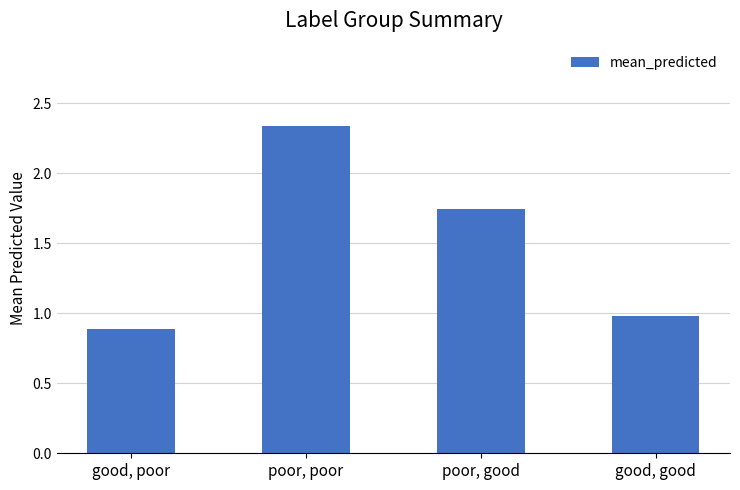

Which has a higher value, good, good or good, poor?

good, good